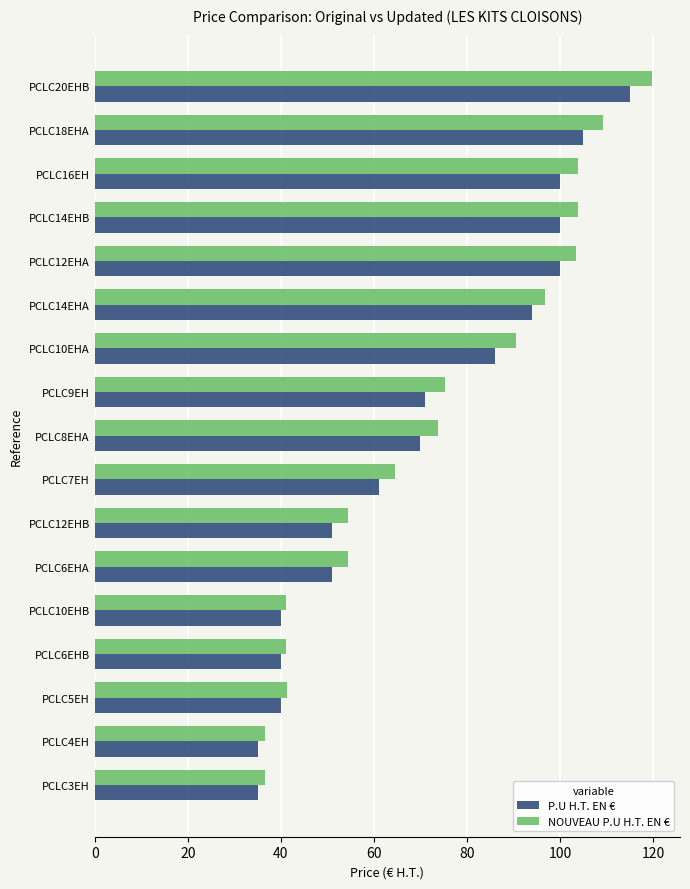

How many distinct data groups are displayed?

2